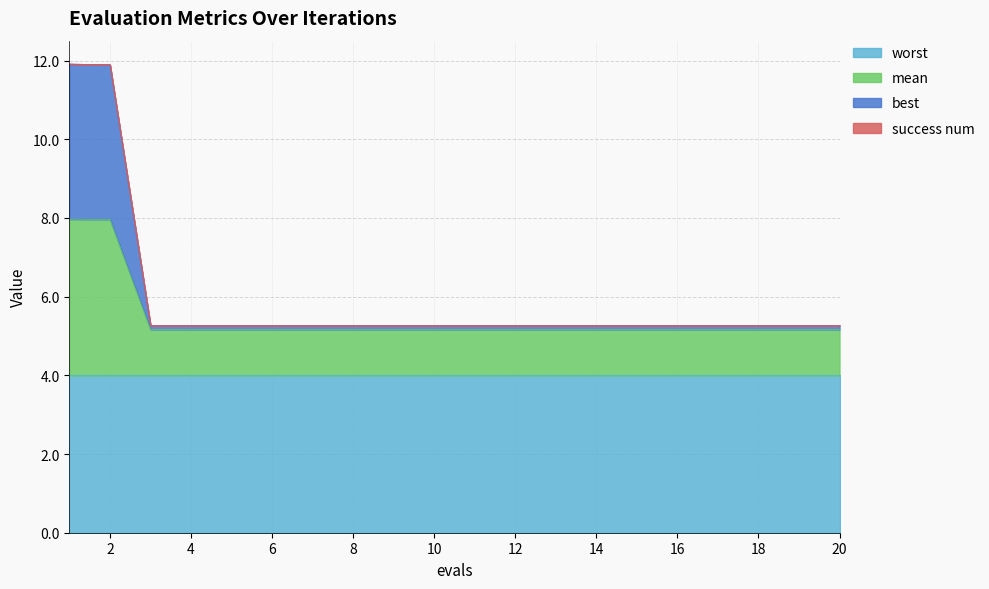

What is the maximum value for worst?

4.0